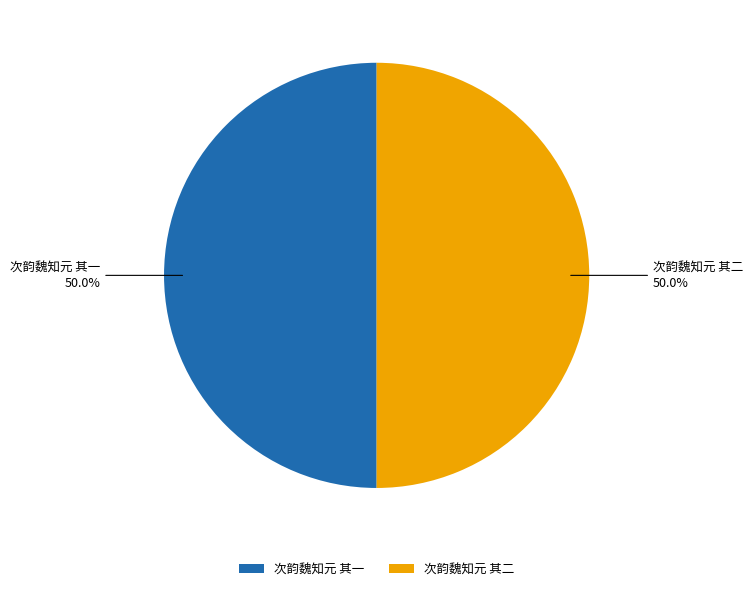

What is the ratio of the value at 次韵魏知元 其二 to the value at 次韵魏知元 其一?

1.0